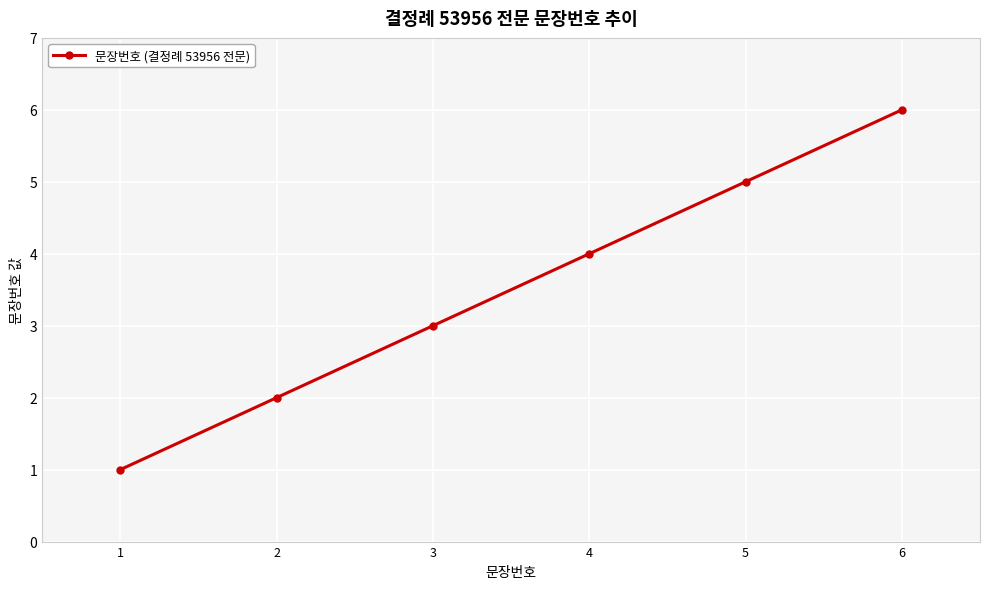

Rank the categories by value from lowest to highest.

1, 2, 3, 4, 5, 6